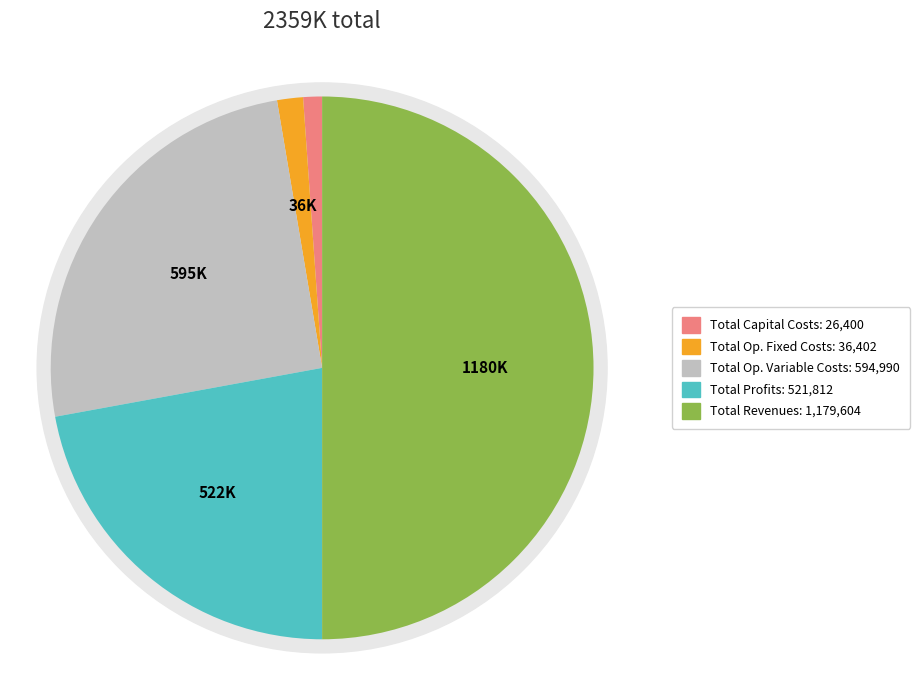

What is the largest slice in the pie chart?

Total Revenues